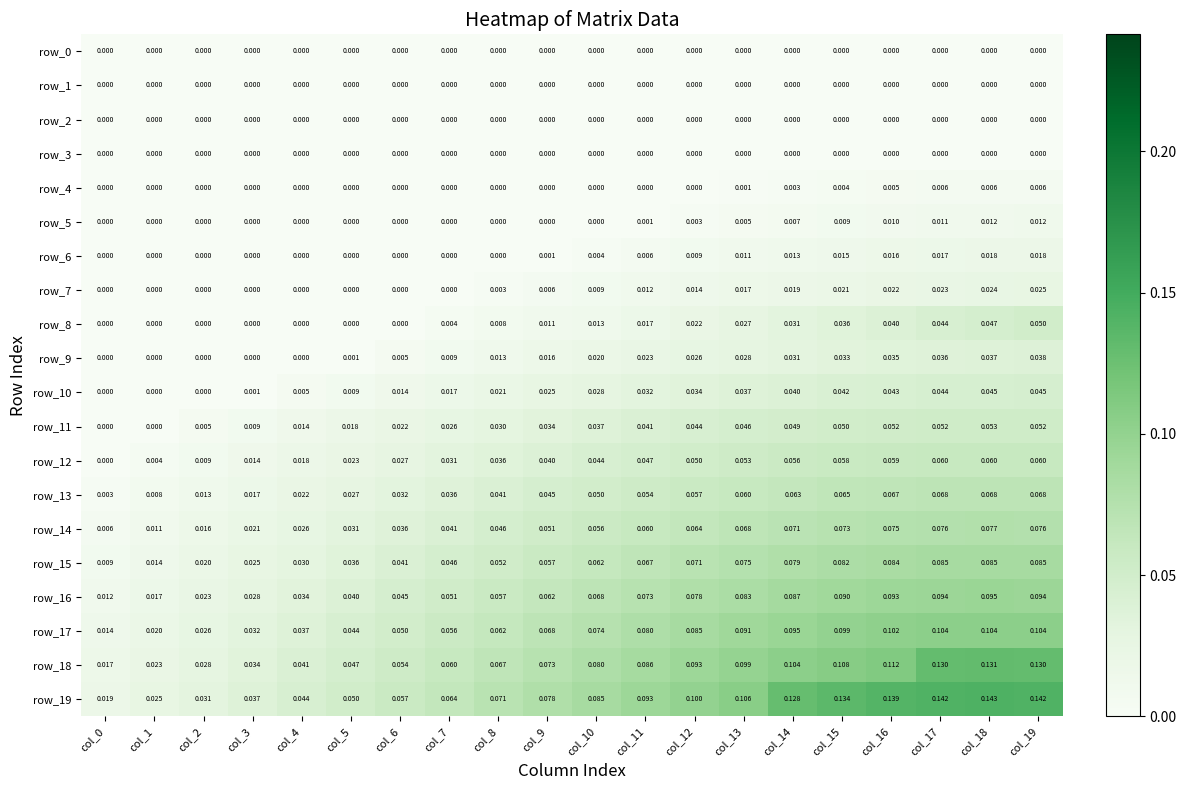

Is the value of row_15 at col_15 greater than the value of row_17 at col_7?

Yes